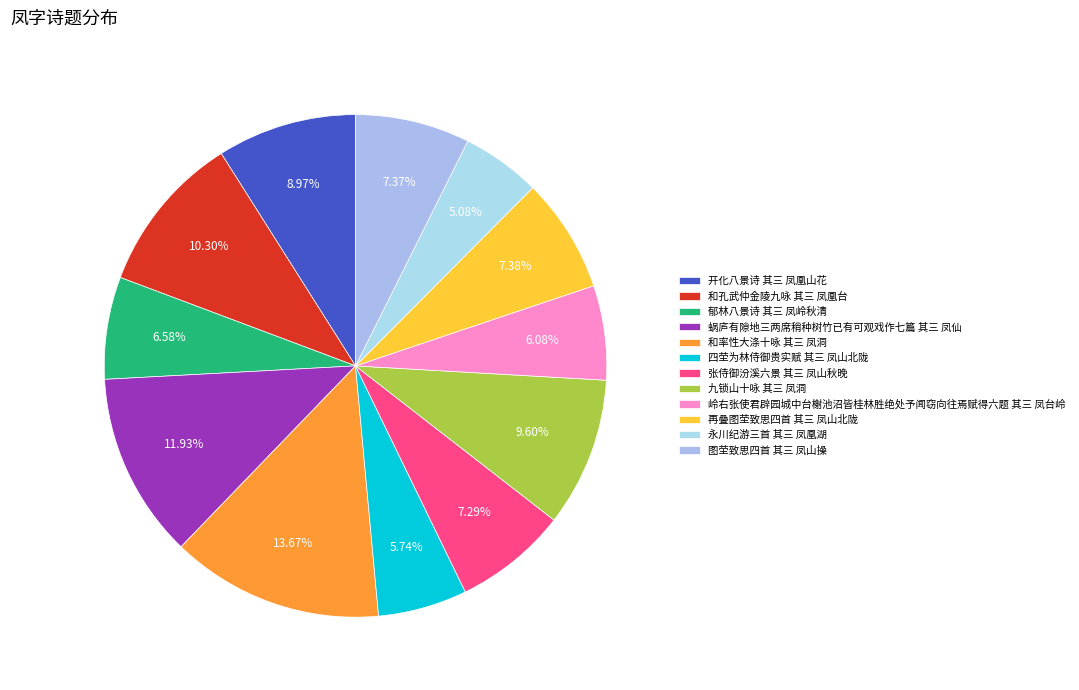

How many segments does this pie chart have?

12